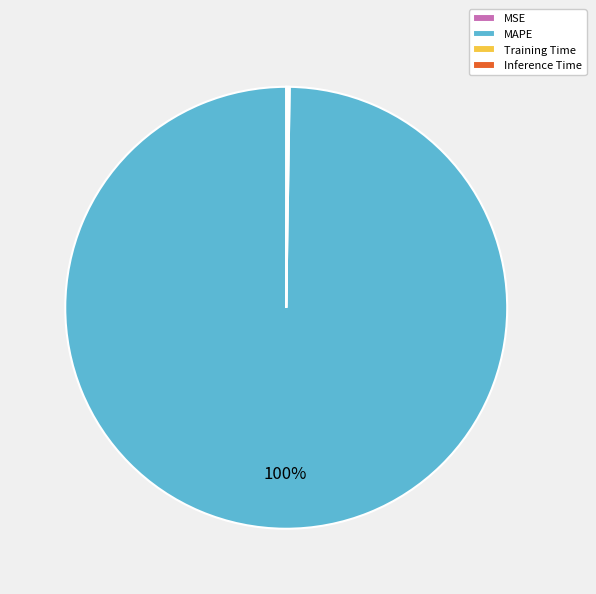

Which category accounts for the majority?

MAPE